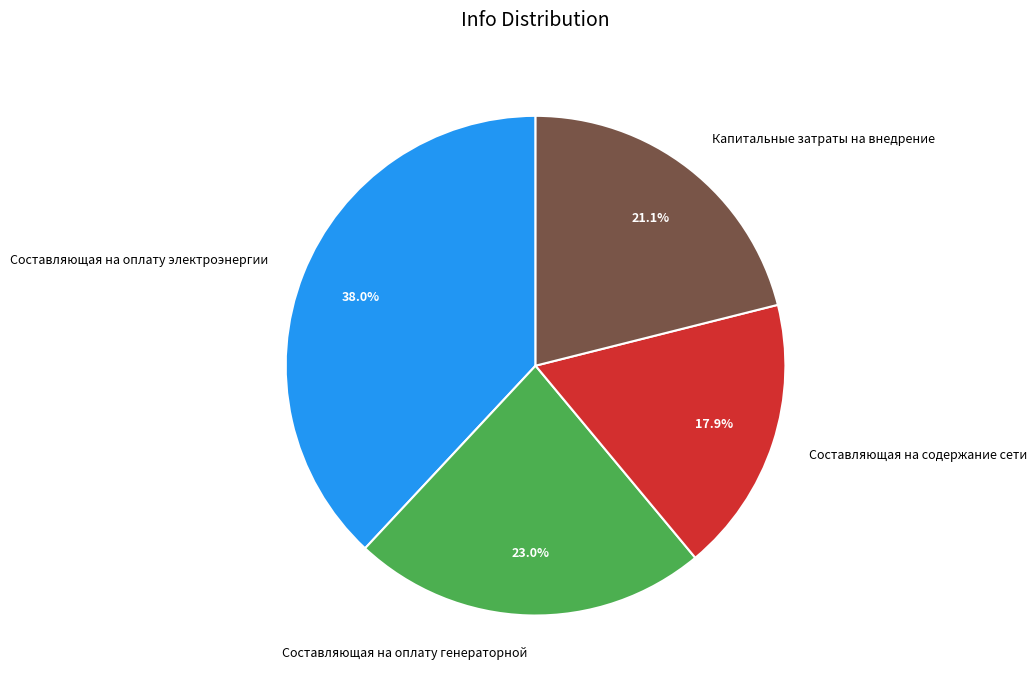

Rank the categories by value from lowest to highest.

Составляющая на содержание сети, Капитальные затраты на внедрение, Составляющая на оплату генераторной, Составляющая на оплату электроэнергии